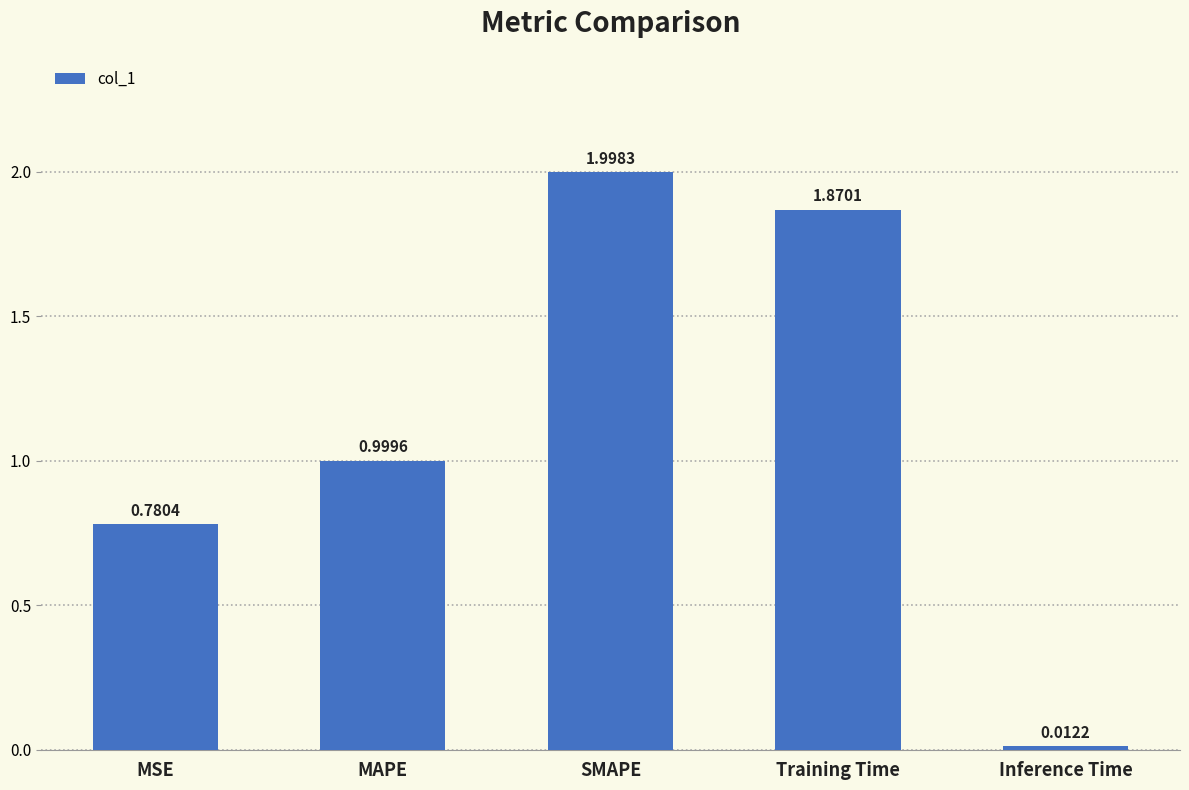

What is the difference between the maximum and minimum values?

2.0